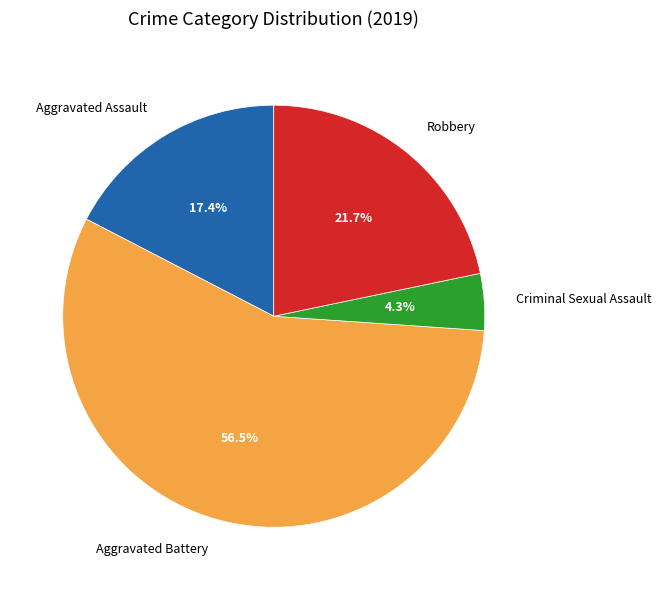

Rank the categories by value from highest to lowest.

Aggravated Battery, Robbery, Aggravated Assault, Criminal Sexual Assault